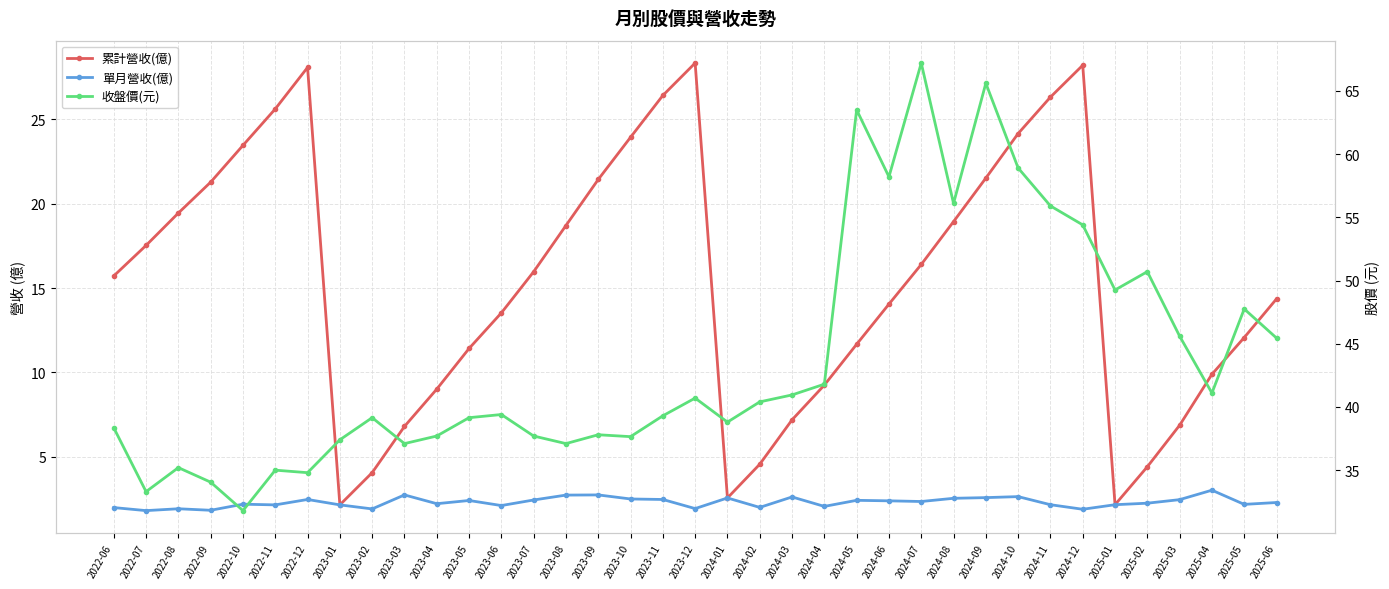

What is the highest value of the 累計營收(億) series?

28.3